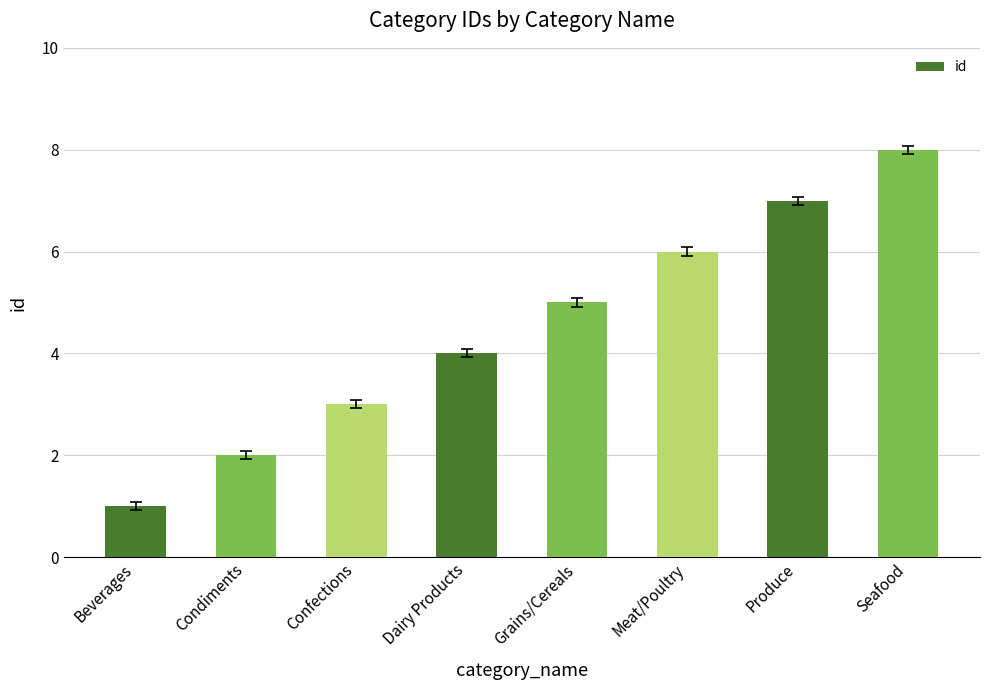

What is the maximum value shown in the chart?

8